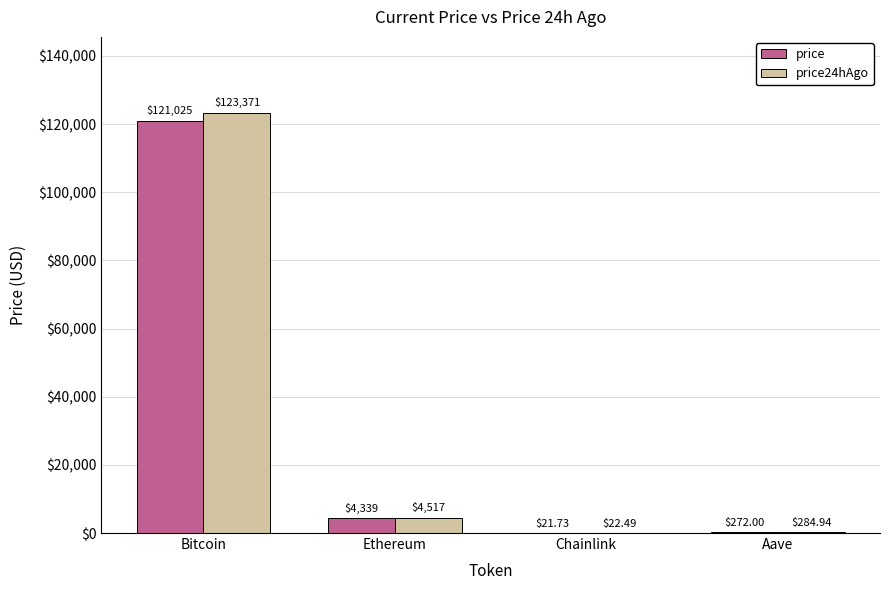

What is the average value of the price series?

31414.3